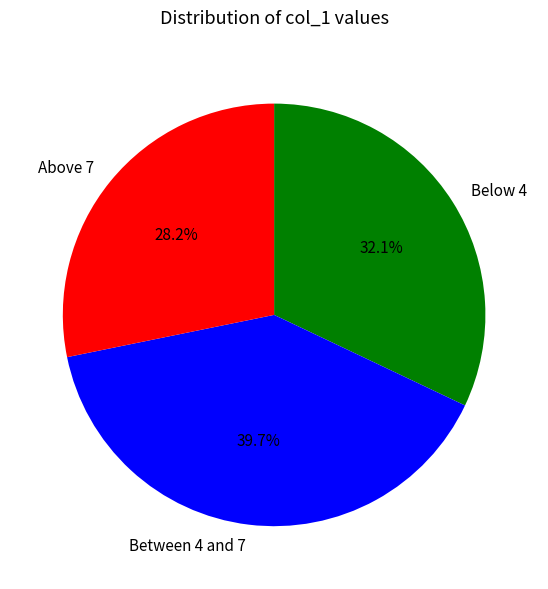

Is the sum of Between 4 and 7 and Above 7 greater than half?

Yes